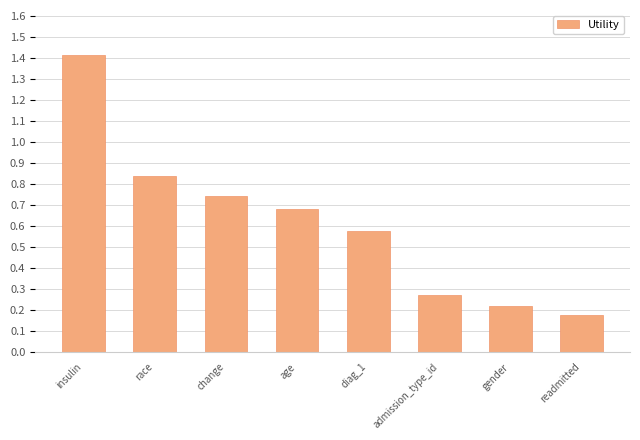

Reading left to right, what are all the values shown in this chart?

1.4	0.8	0.7	0.7	0.6	0.3	0.2	0.2